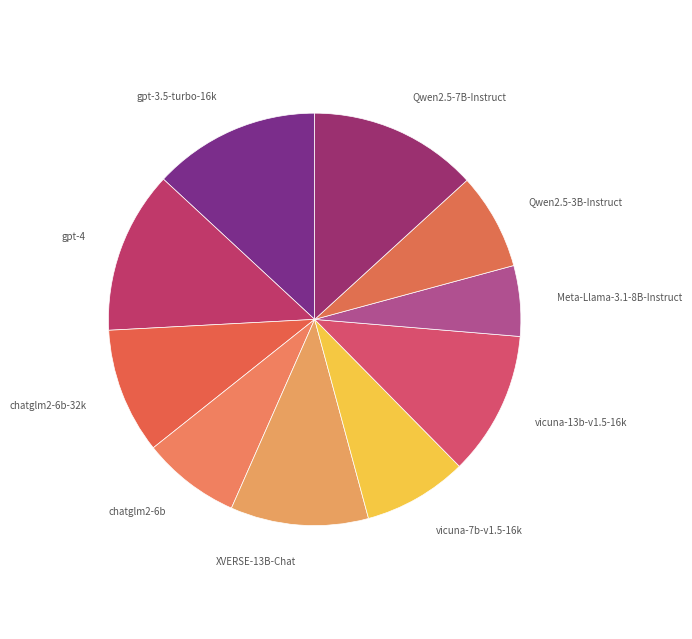

How many segments does this pie chart have?

10